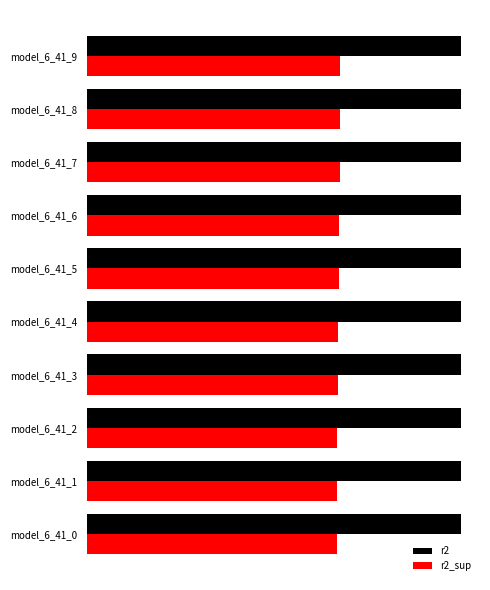

How many data points does each series have?

10